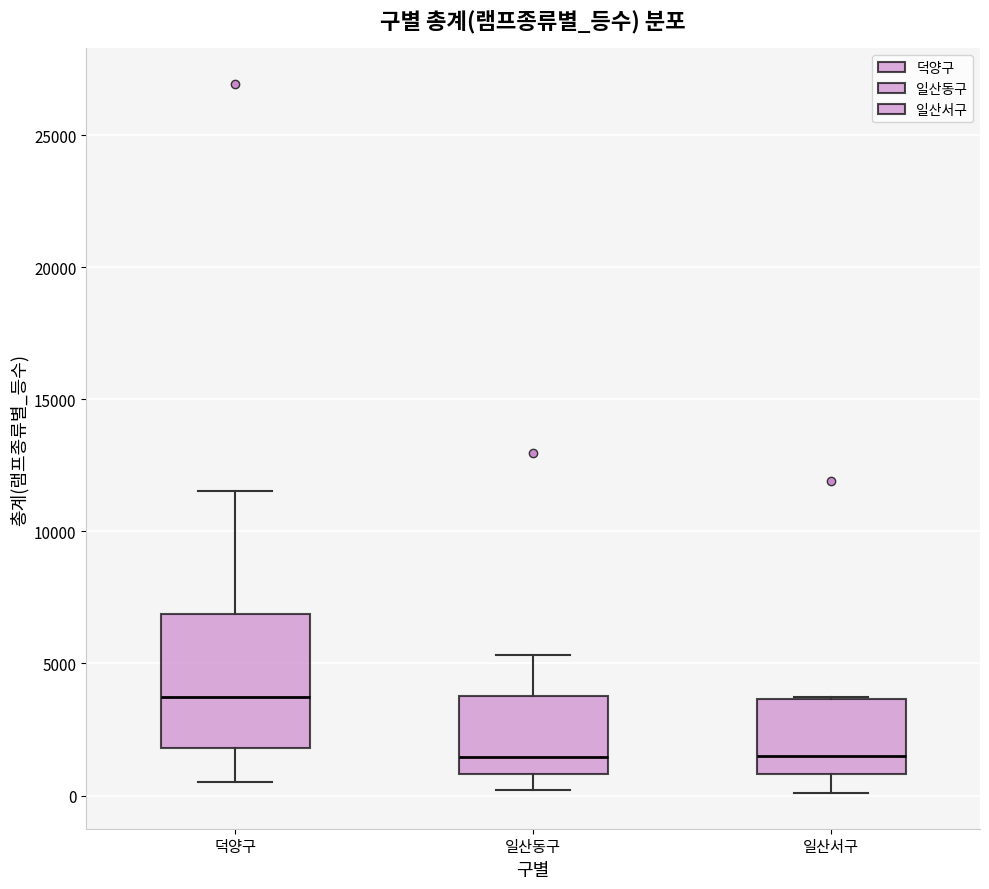

Reading left to right, read every box against the y-axis: the position of its median line, the range the box covers, and the ends of its whiskers. The values are not printed on the chart, so give them approximately, as read against the axis.

덕양구: median 3500, box 2000 to 7000, whiskers 500 to 11500
일산동구: median 1500, box 1000 to 4000, whiskers 0 to 5500
일산서구: median 1500, box 1000 to 3500, whiskers 0 to 3500